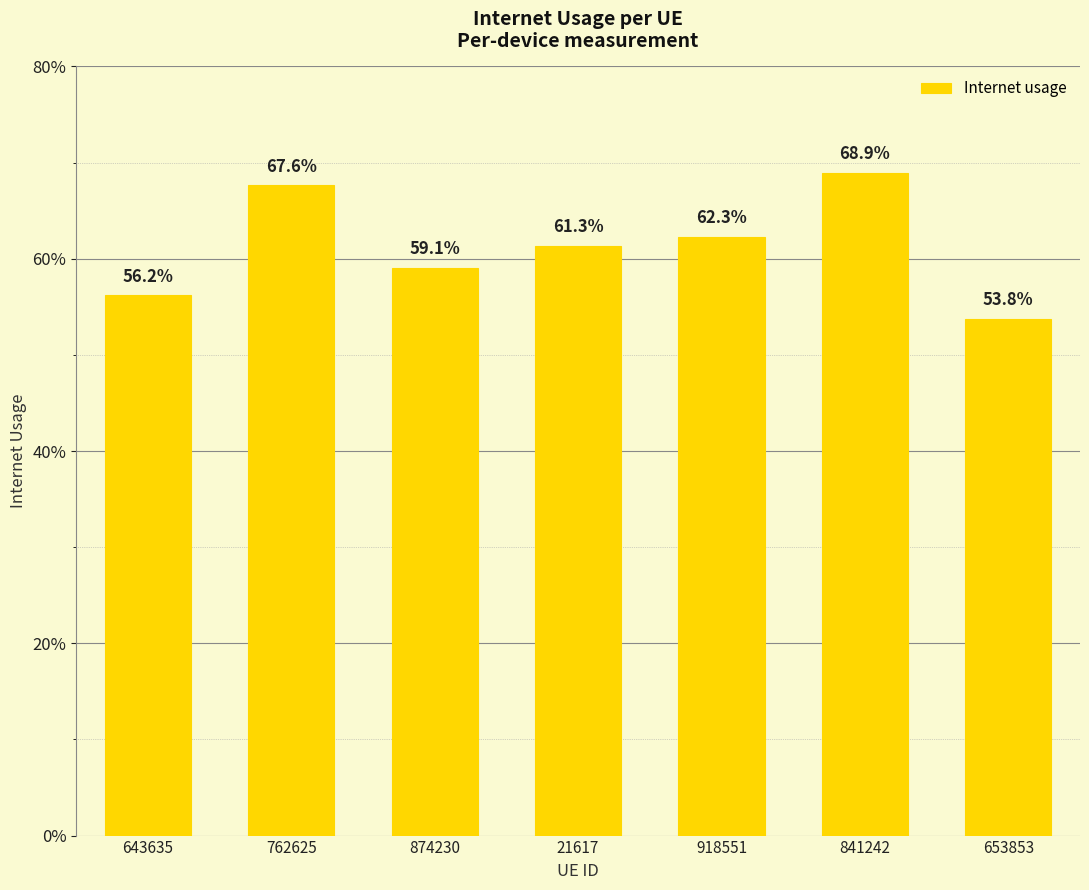

Where is the data nearest to the value 0?

653853